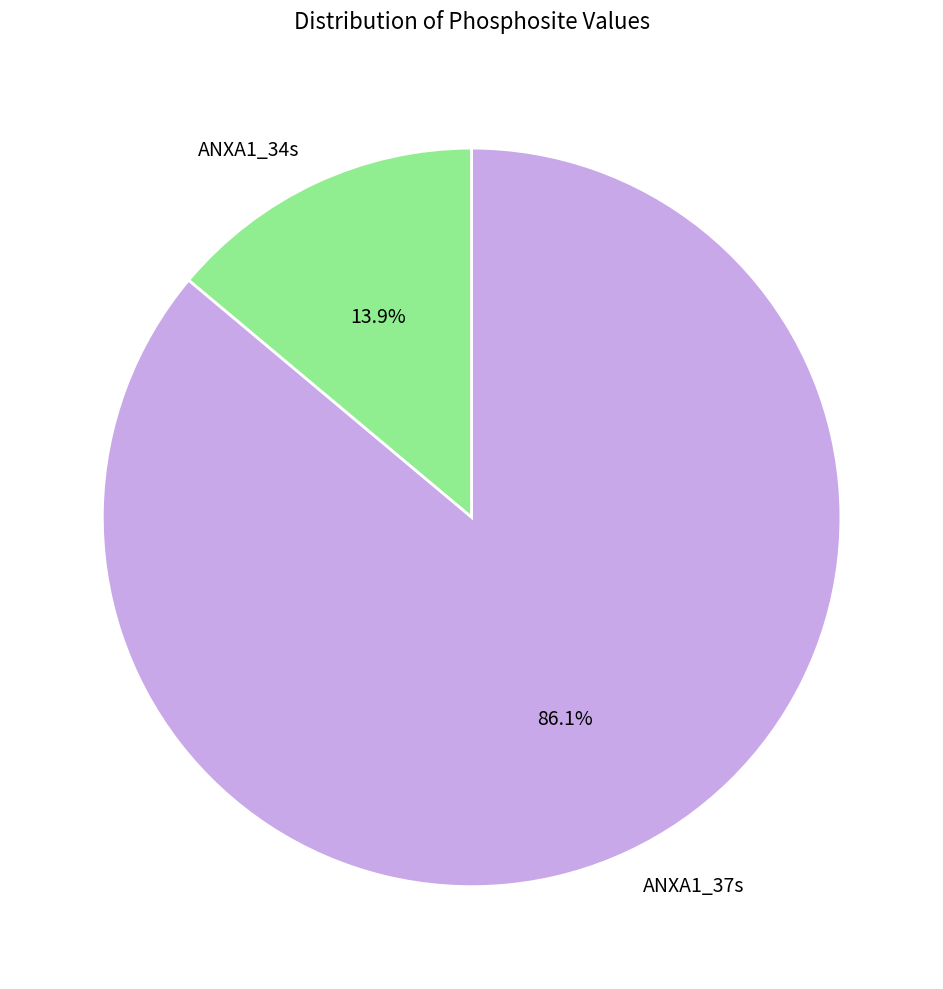

What percentage is the ANXA1_34s slice, to the nearest percent?

14%